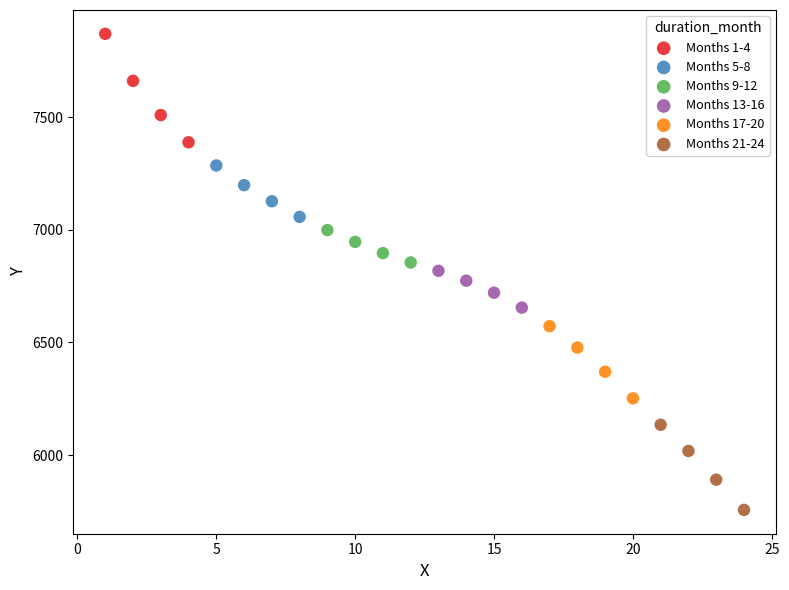

Which series reaches the minimum Y coordinate?

Months 21-24